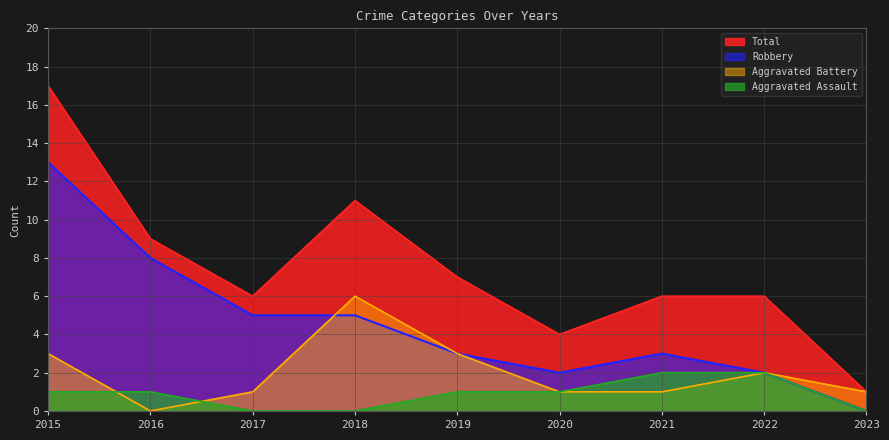

At how many categories does at least one series exceed 12?

1